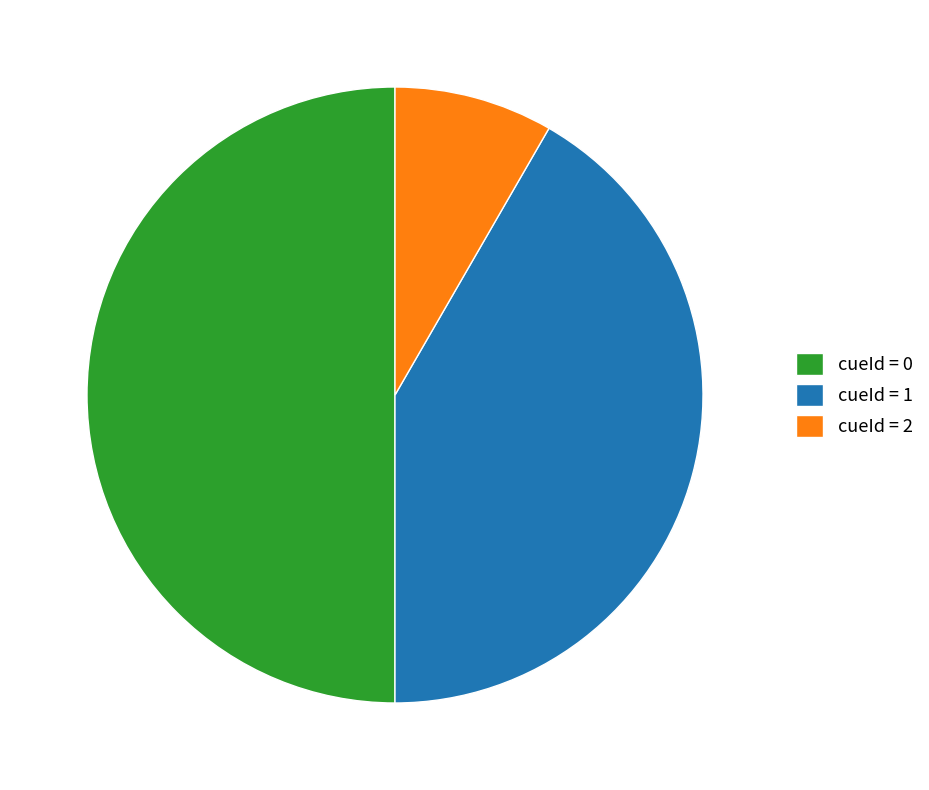

Is the sum of cueId = 0 and cueId = 2 greater than half?

Yes